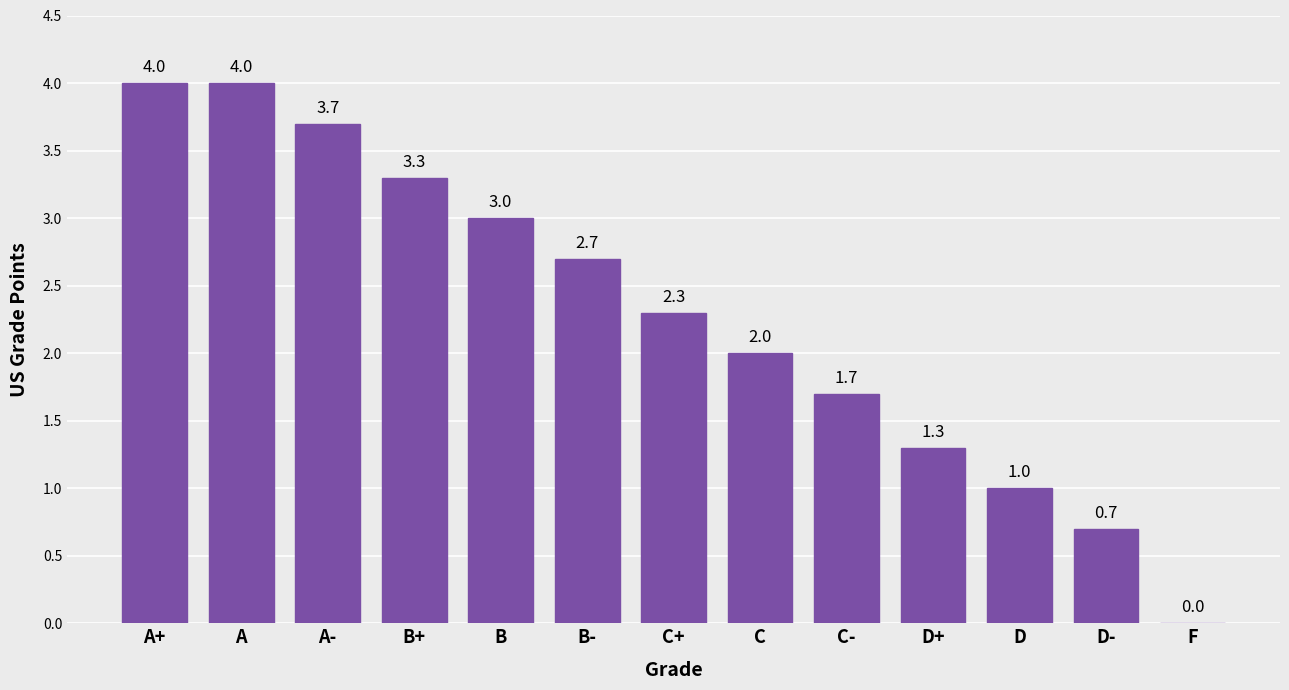

How many positive values are there?

12